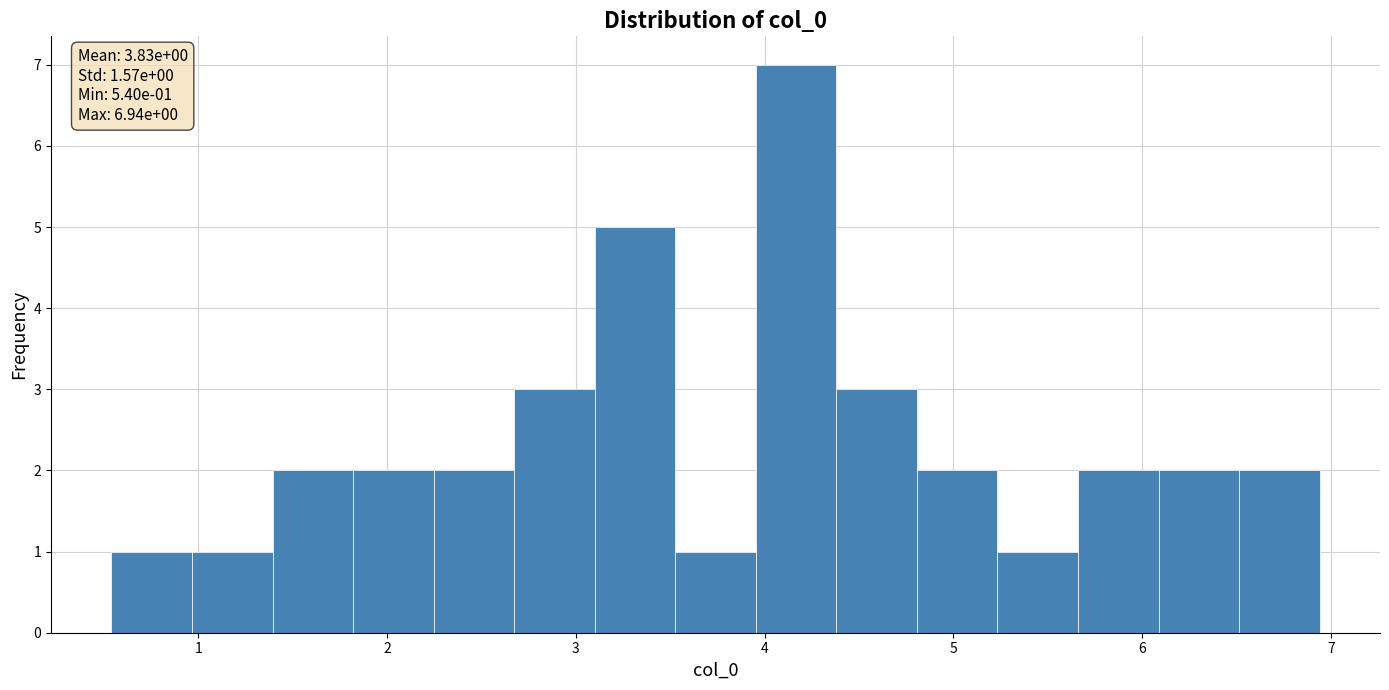

Over which range of the x-axis is the bar tallest?

4.0 to 4.4